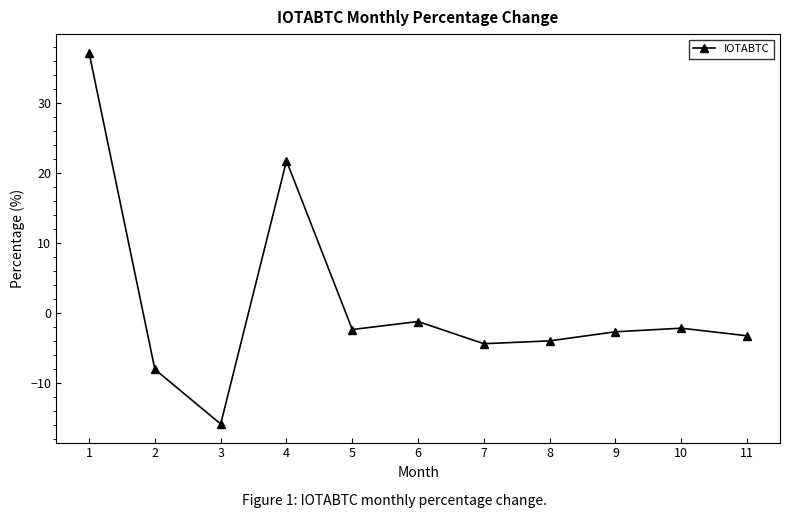

At which label is the value closest to 10?

6